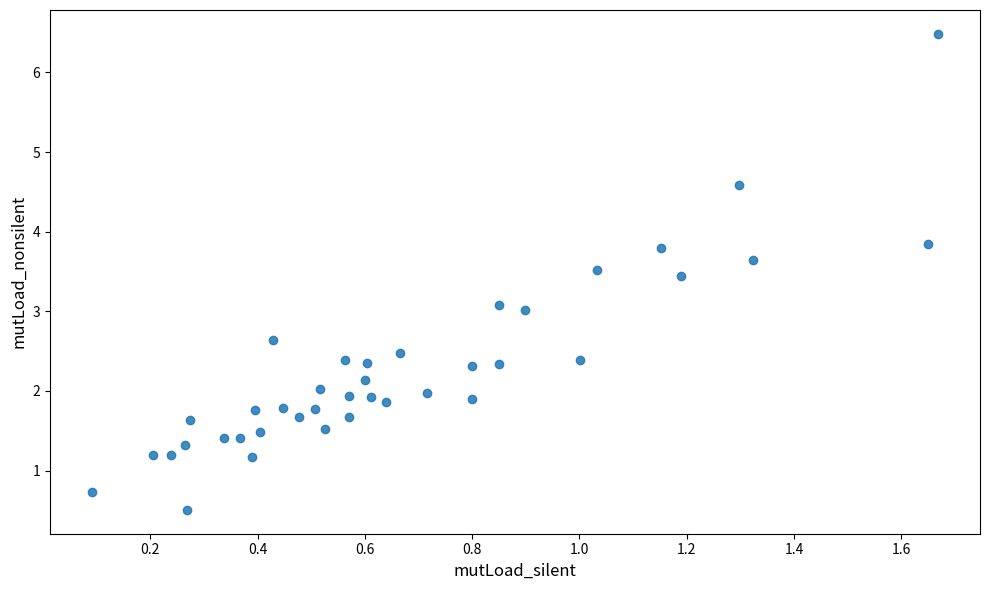

What is the range of Y values (max minus min)?

6.0